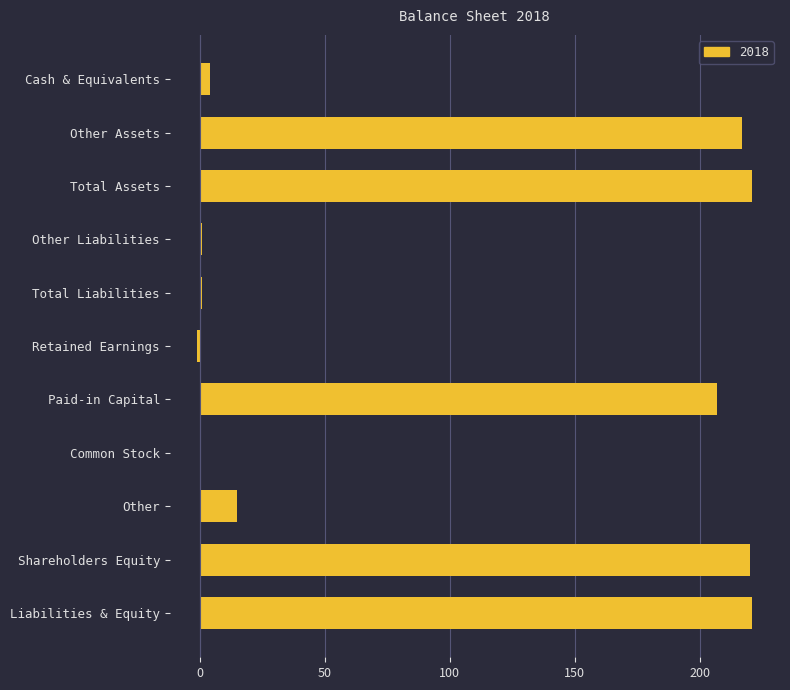

Count the number of data series in this chart.

1